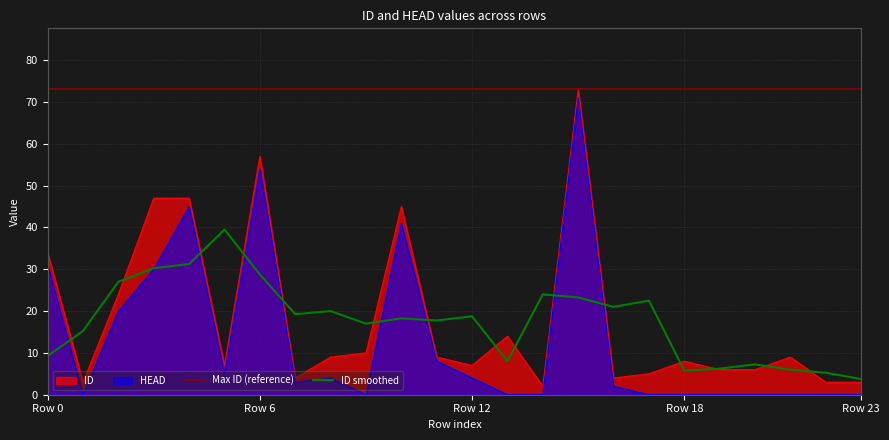

How many interior local peaks does the ID series have?

6